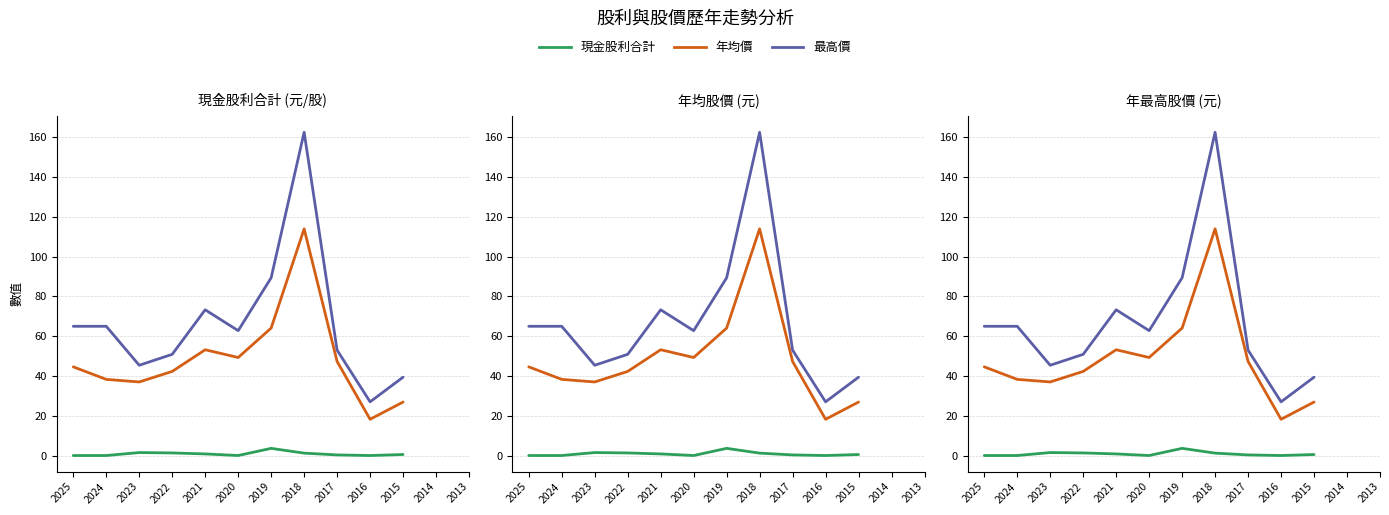

What are all the series names shown in the legend?

現金股利合計, 年均價, 最高價